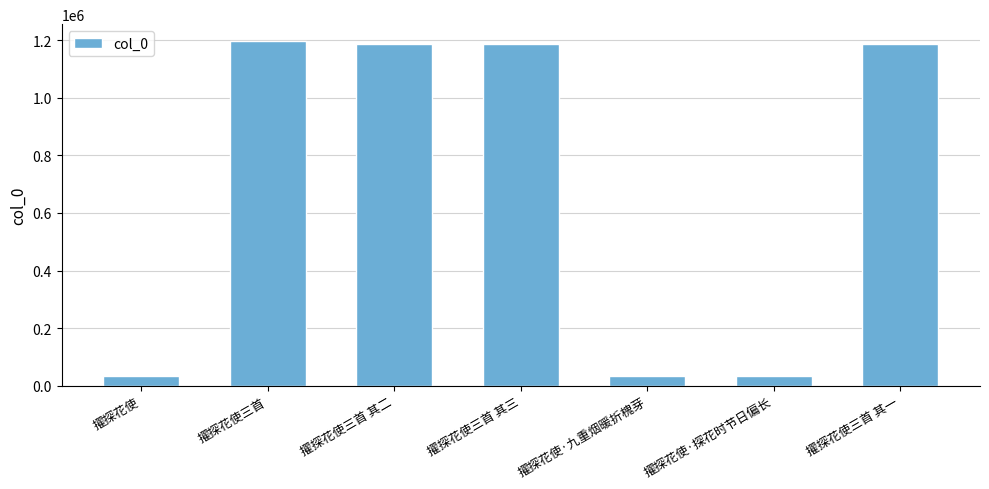

What is the label of the 4th bar from the right?

擢探花使三首 其三